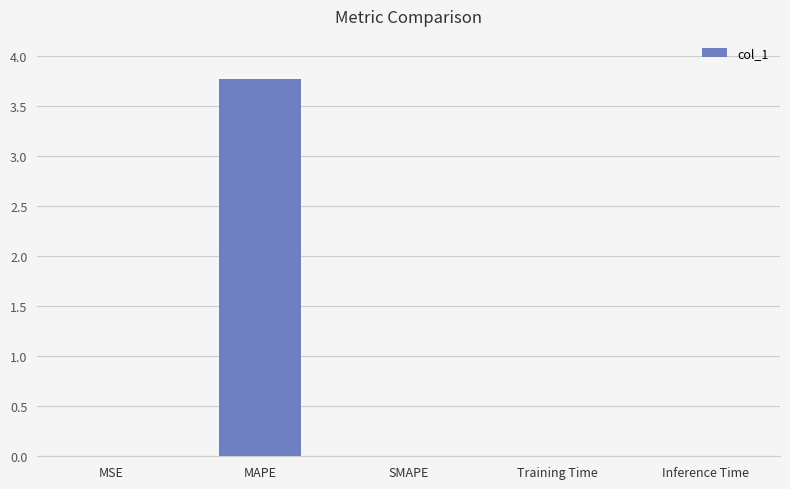

The chart shows a value of 0.0 at Training Time. True or false?

True